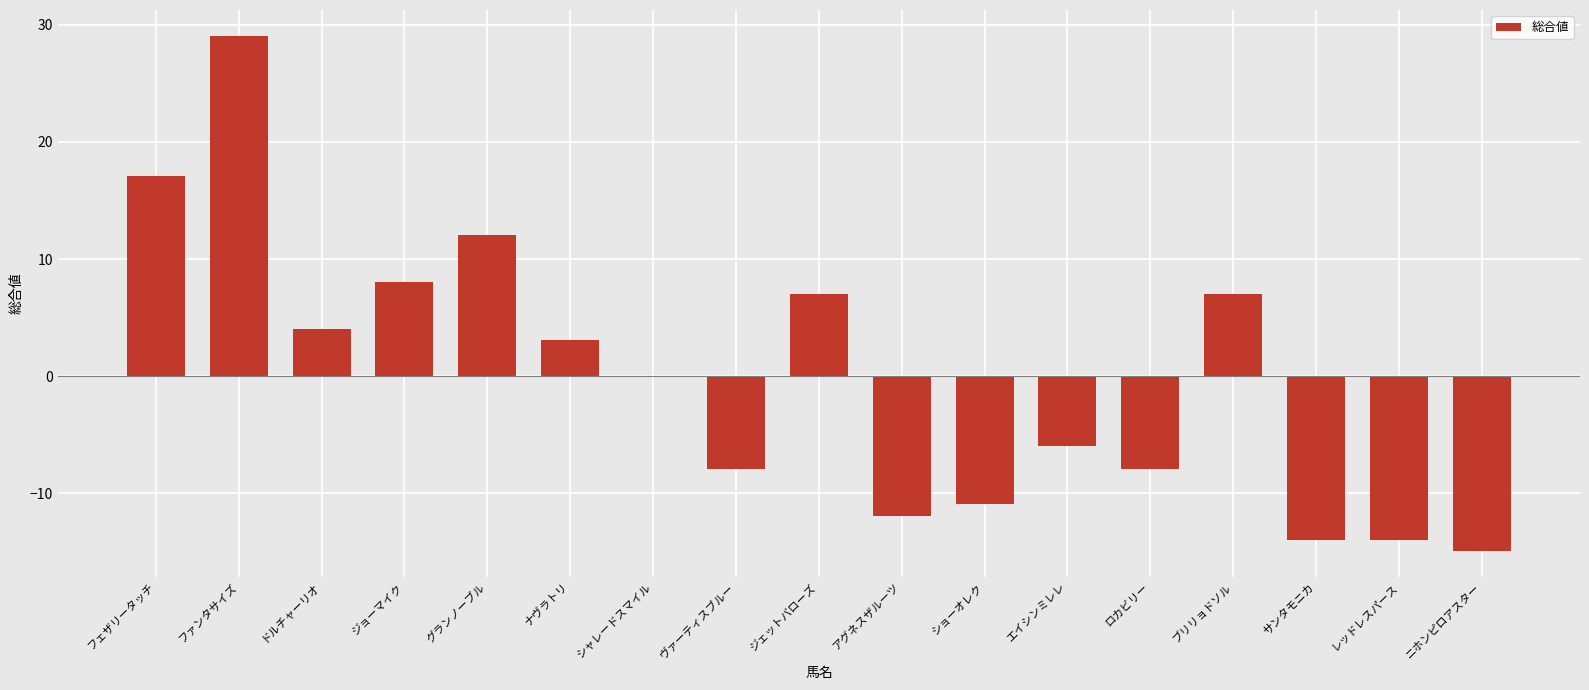

True or false: the data shows -4.9 at ヴァーティスブルー.

False